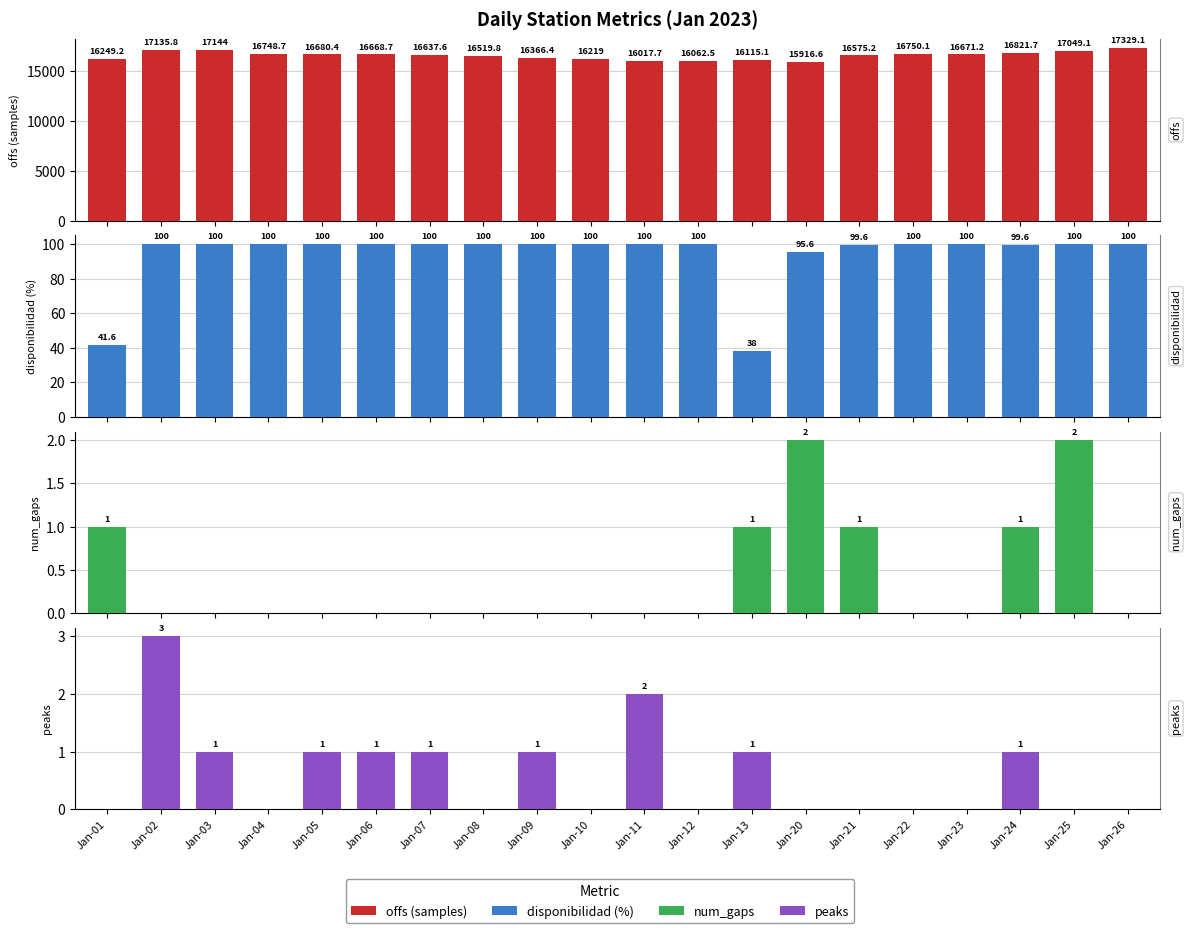

Reading right to left, extract all data points from this chart.

offs (samples): 17329.1	17049.1	16821.7	16671.2	16750.1	16575.2	15916.6	16115.1	16062.5	16017.7	16219.0	16366.4	16519.8	16637.6	16668.7	16680.4	16748.7	17144.0	17135.8	16249.2
disponibilidad (%): 100.0	100.0	99.6	100.0	100.0	99.6	95.6	38.0	100.0	100.0	100.0	100.0	100.0	100.0	100.0	100.0	100.0	100.0	100.0	41.6
num_gaps: 0.0	2.0	1.0	0.0	0.0	1.0	2.0	1.0	0.0	0.0	0.0	0.0	0.0	0.0	0.0	0.0	0.0	0.0	0.0	1.0
peaks: 0.0	0.0	1.0	0.0	0.0	0.0	0.0	1.0	0.0	2.0	0.0	1.0	0.0	1.0	1.0	1.0	0.0	1.0	3.0	0.0